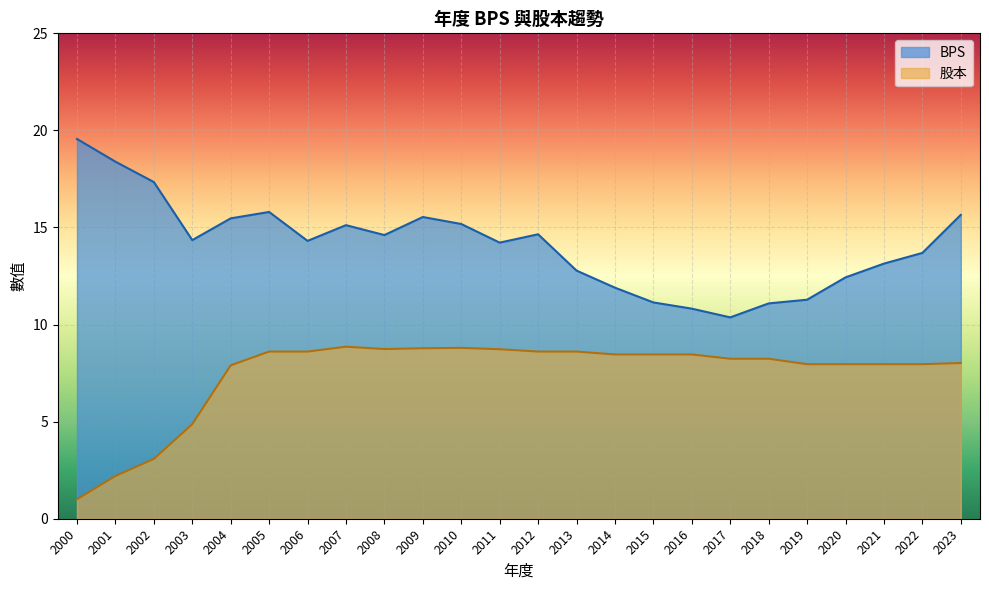

What is the total value across all series at 2007?

24.0